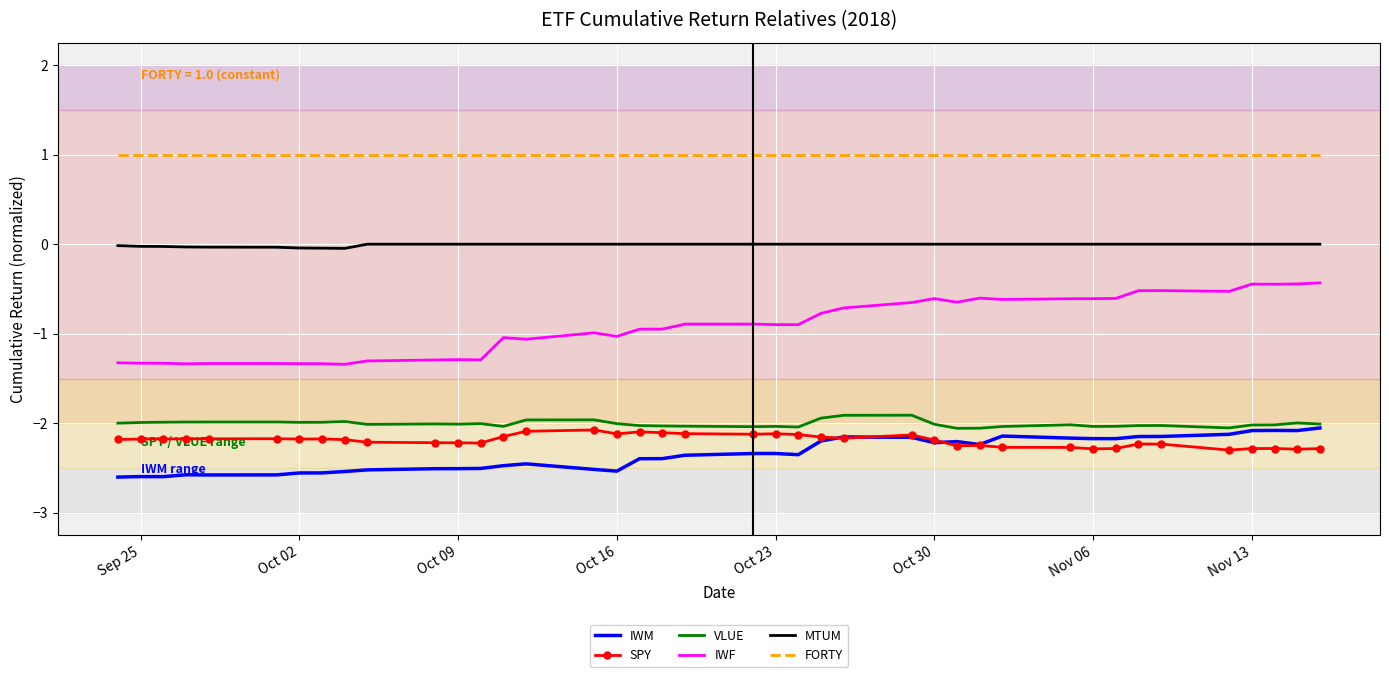

What is the smallest value displayed?

-2.6